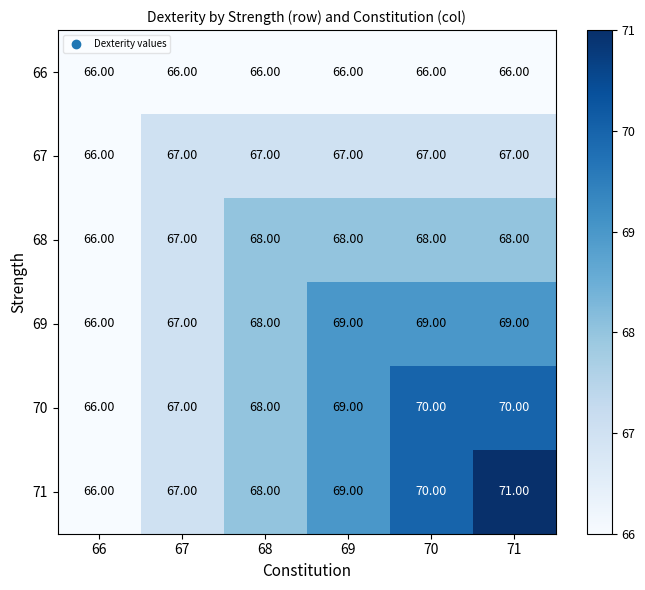

What is the sum of all 66 values?

396